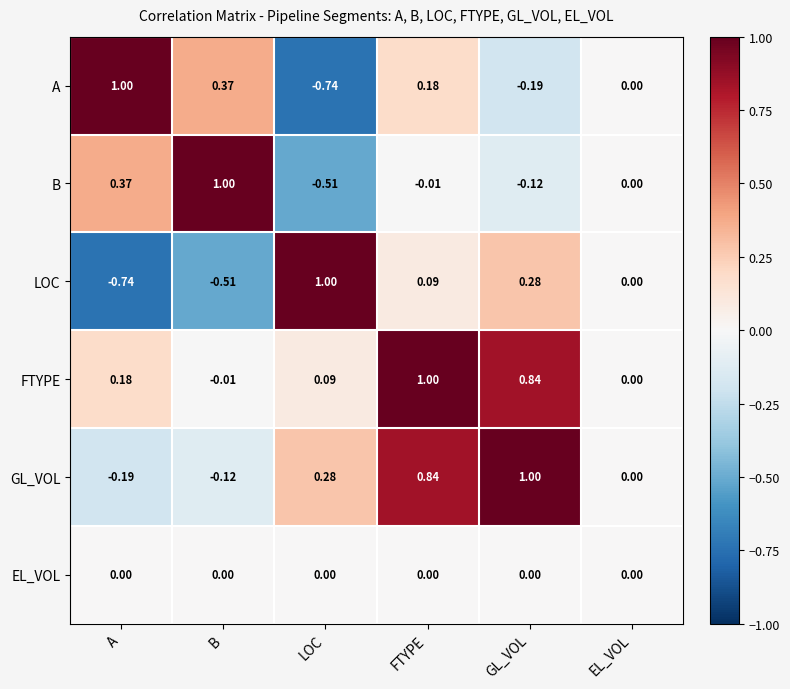

Which series changed the most between A and EL_VOL?

A